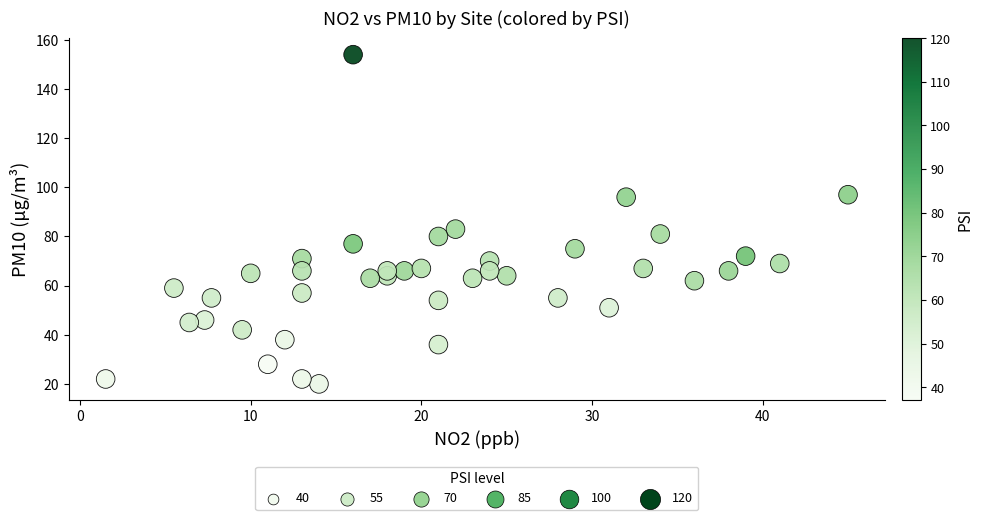

What Y value in the scatter plot is closest to 87?

83